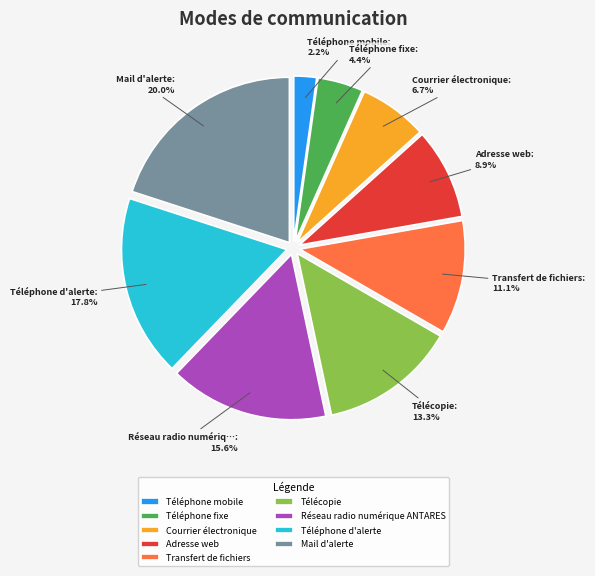

To the nearest percent, what is the average slice percentage?

11%